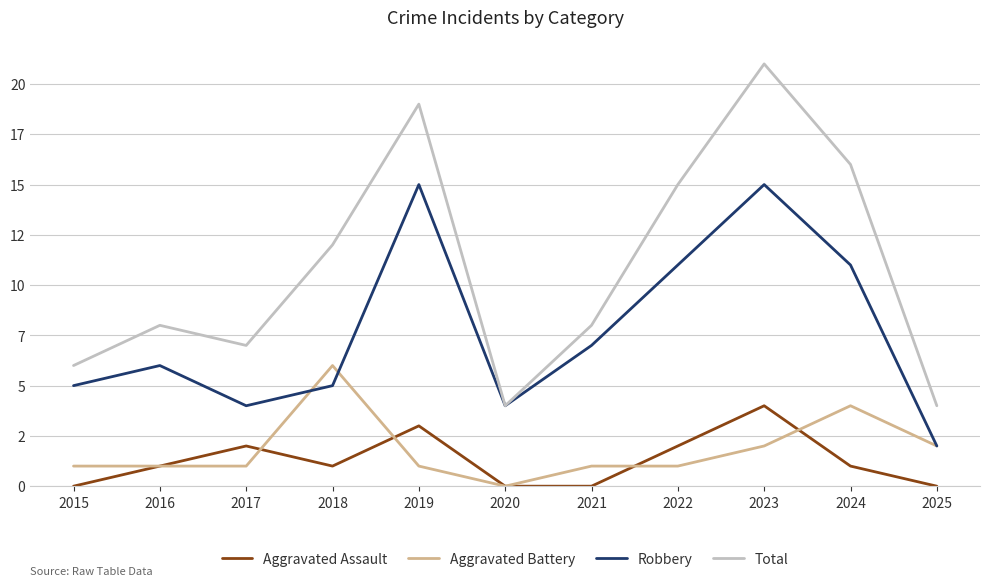

What is the difference between the highest and lowest values at 2018?

11